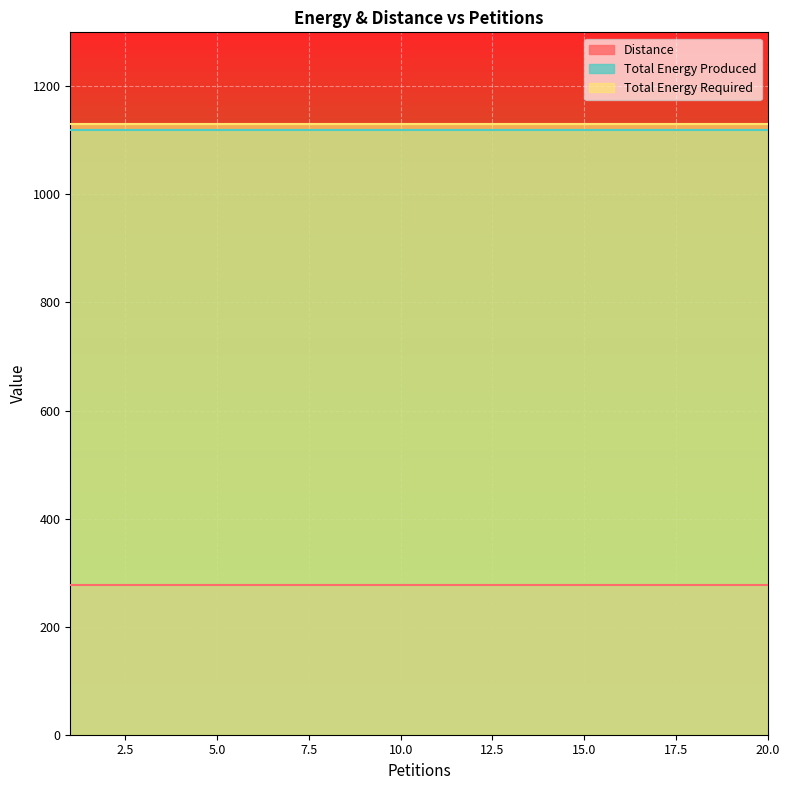

True or false: Distance has a value of 452 at 14.

False